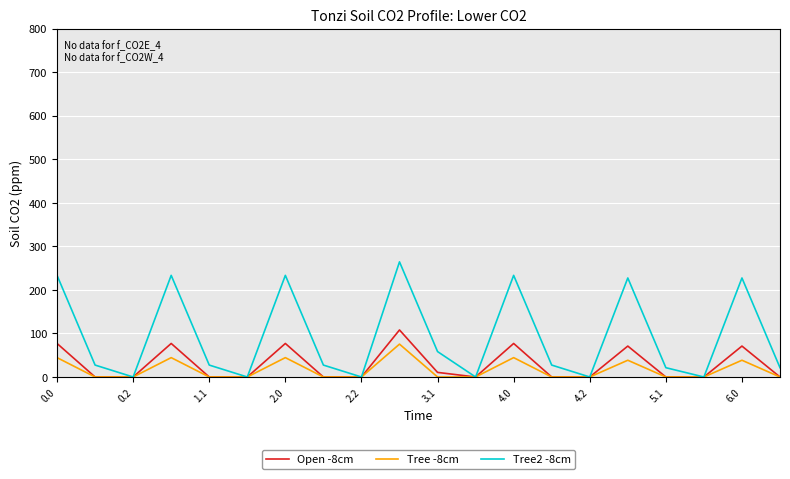

What is the difference between the maximum and minimum values in the Tree2 -8cm series?

264.4